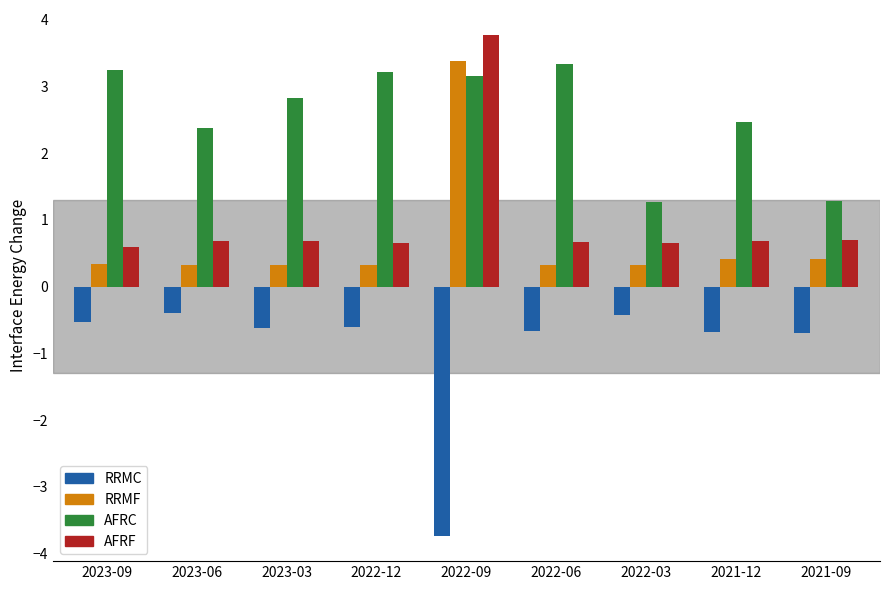

What is the lowest value of the RRMC series?

-3.7